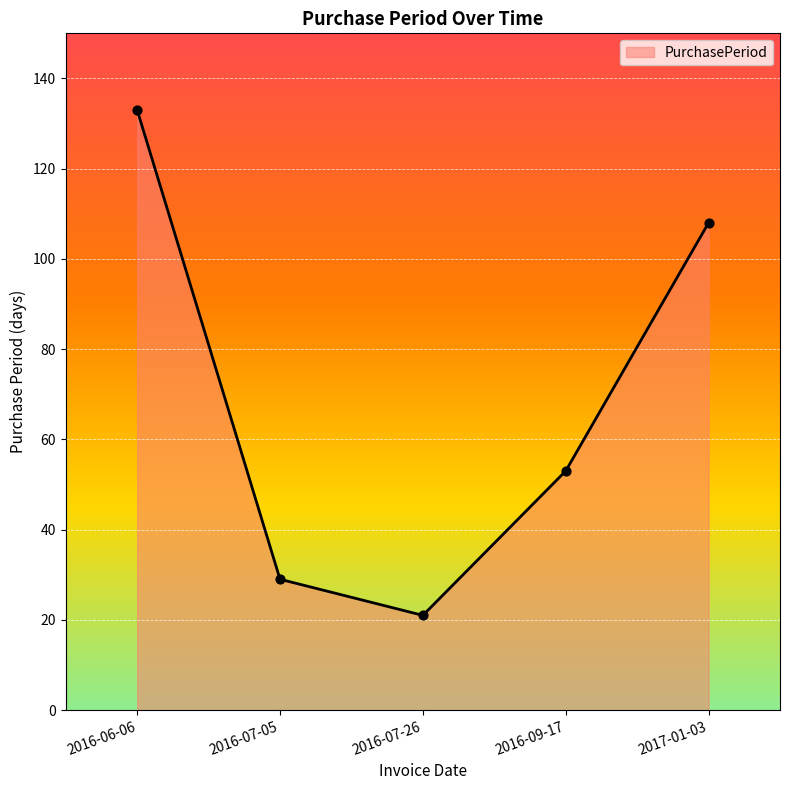

What is the ratio of the value at 2016-07-05 to the value at 2016-09-17?

0.5